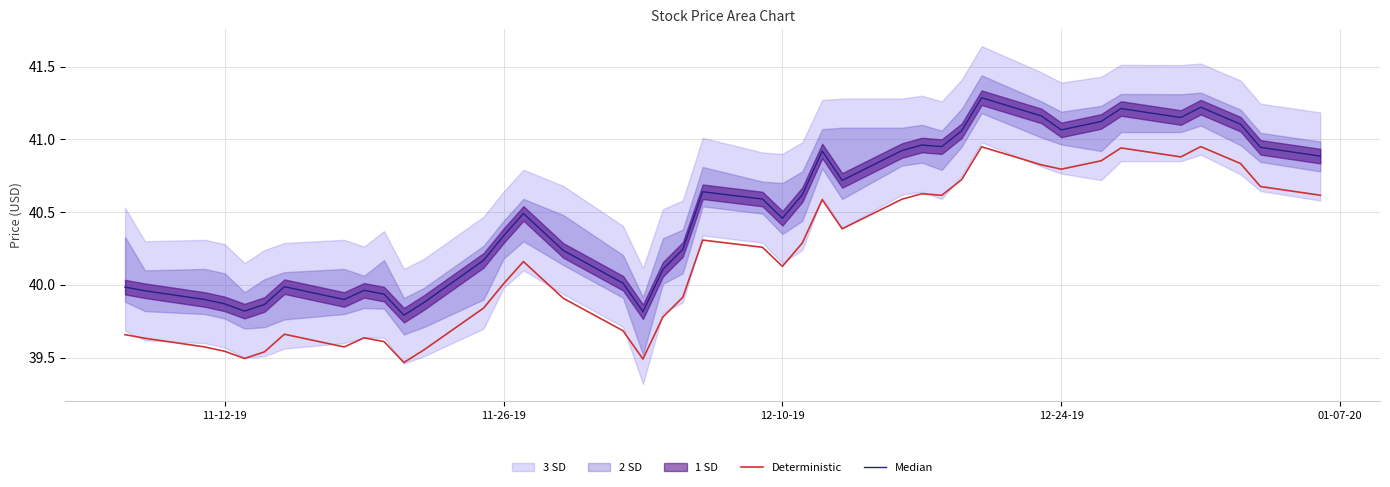

The Median series shows 59.1 at 11-26-19. True or false?

False